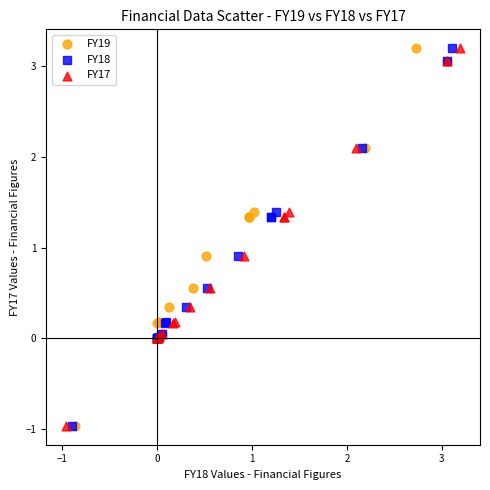

What are all the series names shown in the legend?

FY19, FY18, FY17